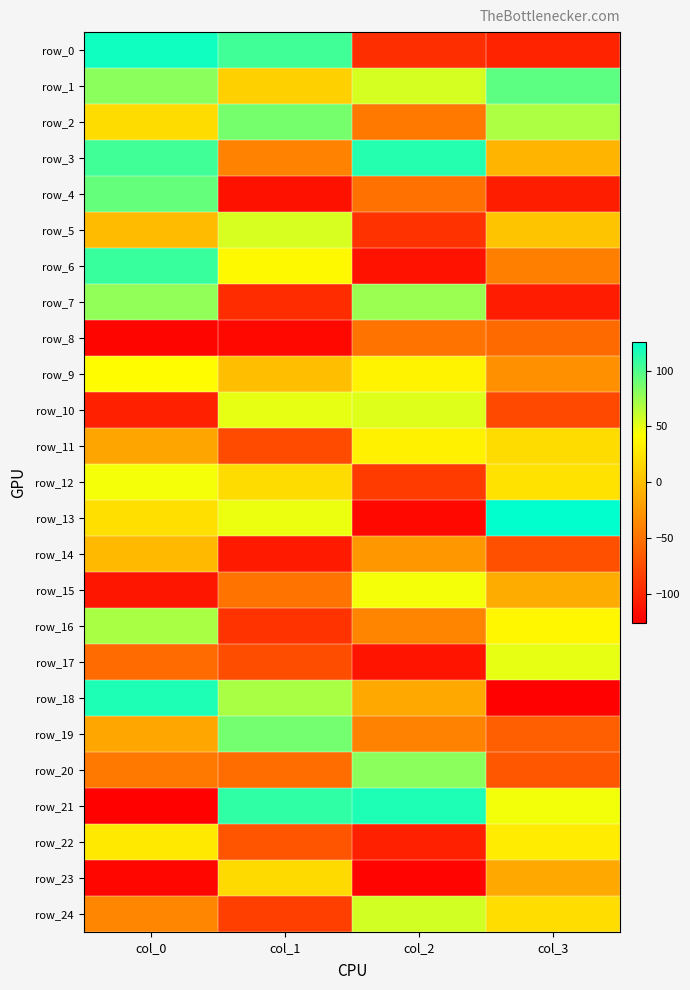

The value of row_23 at col_2 is -216. True or false?

False